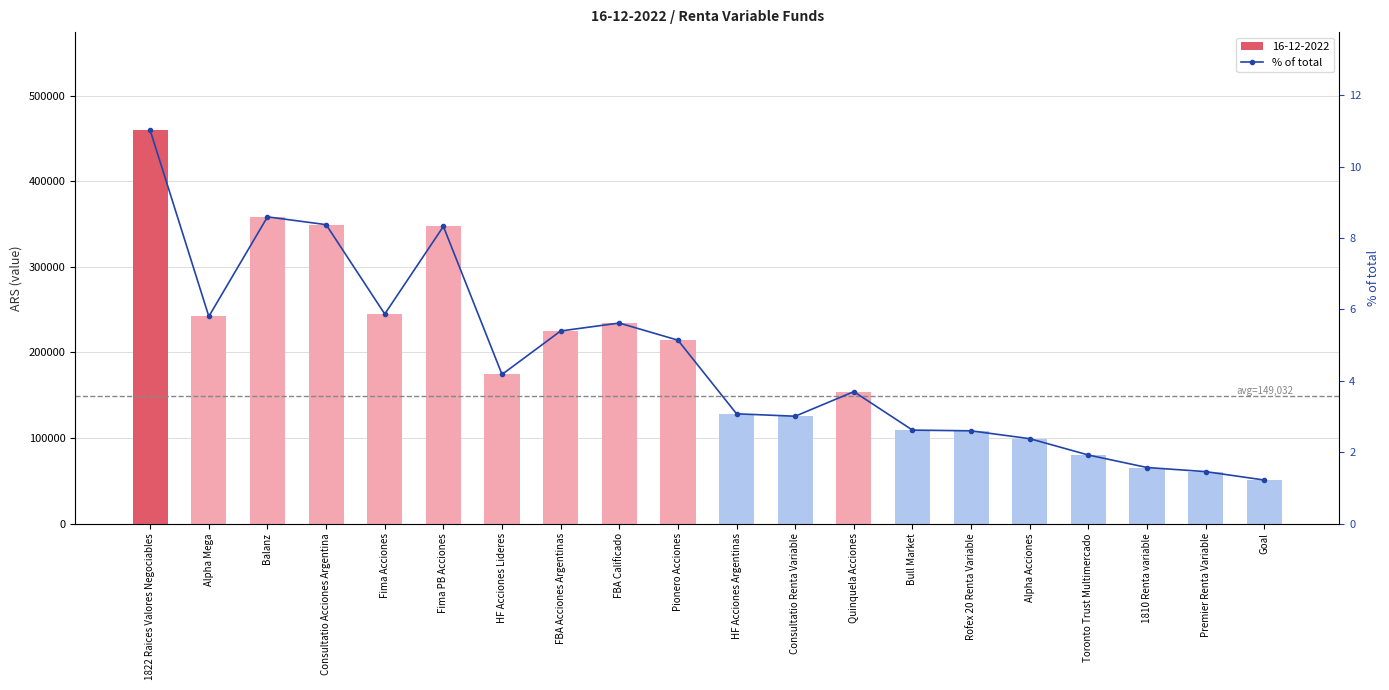

Reading left to right, list all the values displayed in this chart.

1822 Raices Valores Negociables=11.0	Alpha Mega=5.8	Balanz=8.6	Consultatio Acciones Argentina=8.4	Fima Acciones=5.9	Fima PB Acciones=8.3	HF Acciones Lideres=4.2	FBA Acciones Argentinas=5.4	FBA Calificado=5.6	Pionero Acciones=5.1	HF Acciones Argentinas=3.1	Consultatio Renta Variable=3.0	Quinquela Acciones=3.7	Bull Market=2.6	Rofex 20 Renta Variable=2.6	Alpha Acciones=2.4	Toronto Trust Multimercado=1.9	1810 Renta variable=1.6	Premier Renta Variable=1.5	Goal=1.2